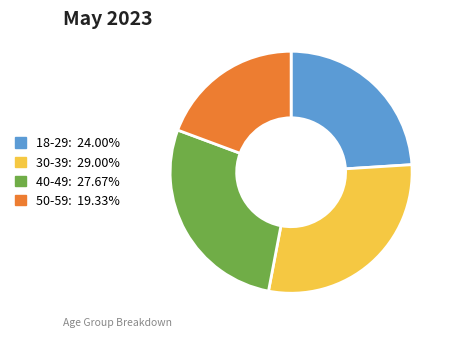

Does any single category account for the majority?

No